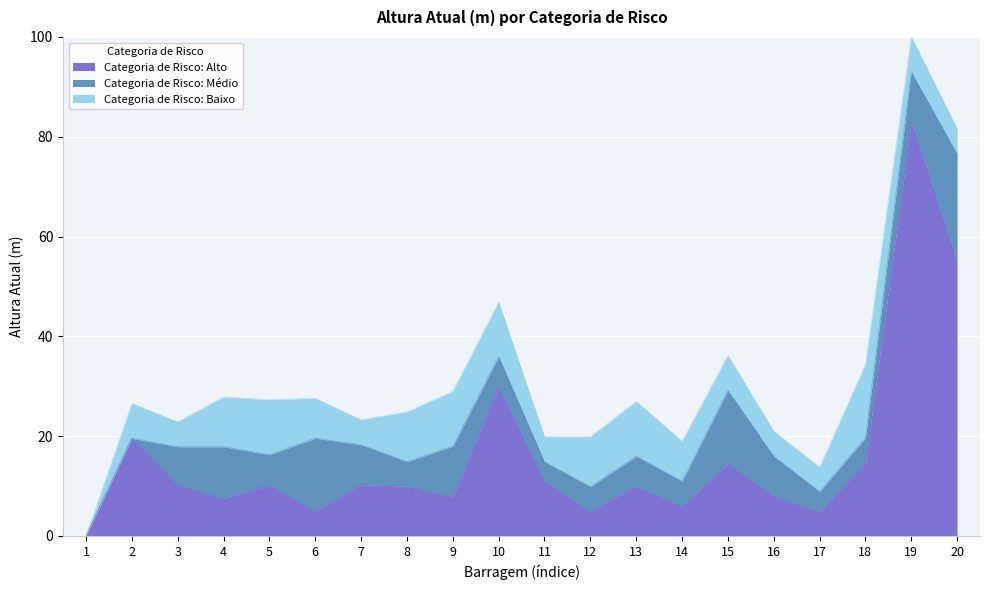

How many values in Categoria de Risco: Médio are above zero?

18